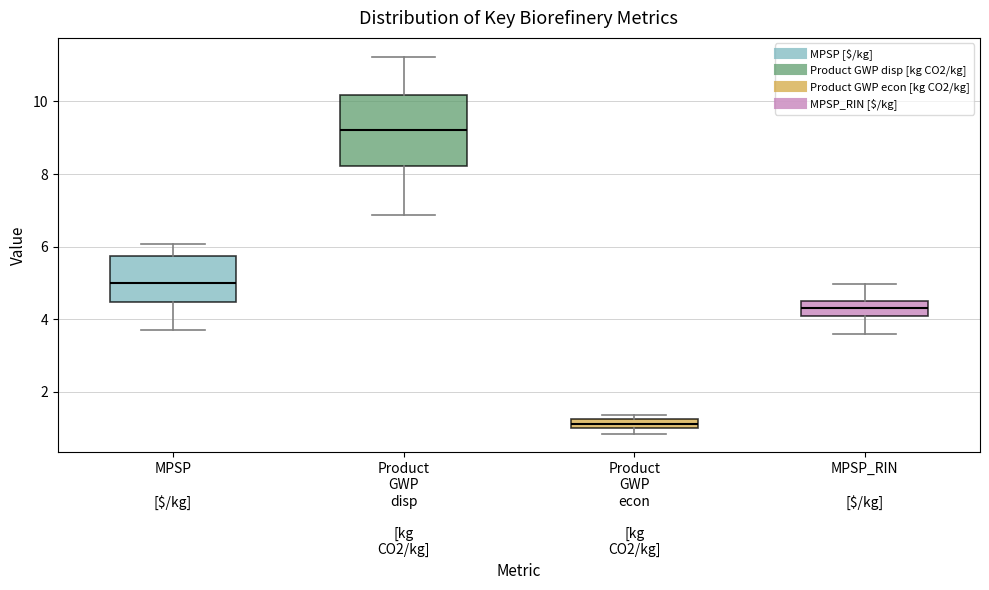

Comparing the boxes themselves (not the whiskers), which one is the tallest?

Product GWP disp [kg CO2/kg]